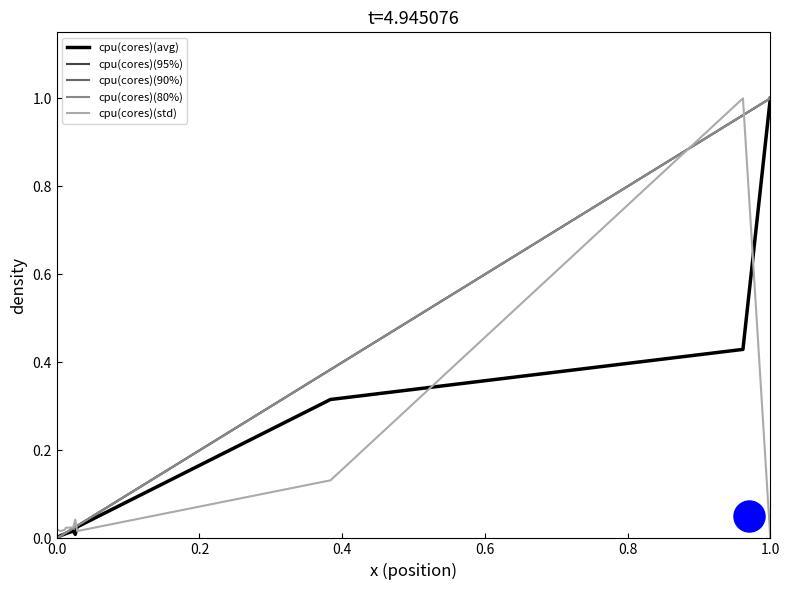

Which series has the largest total across all categories?

cpu(cores)(95%)